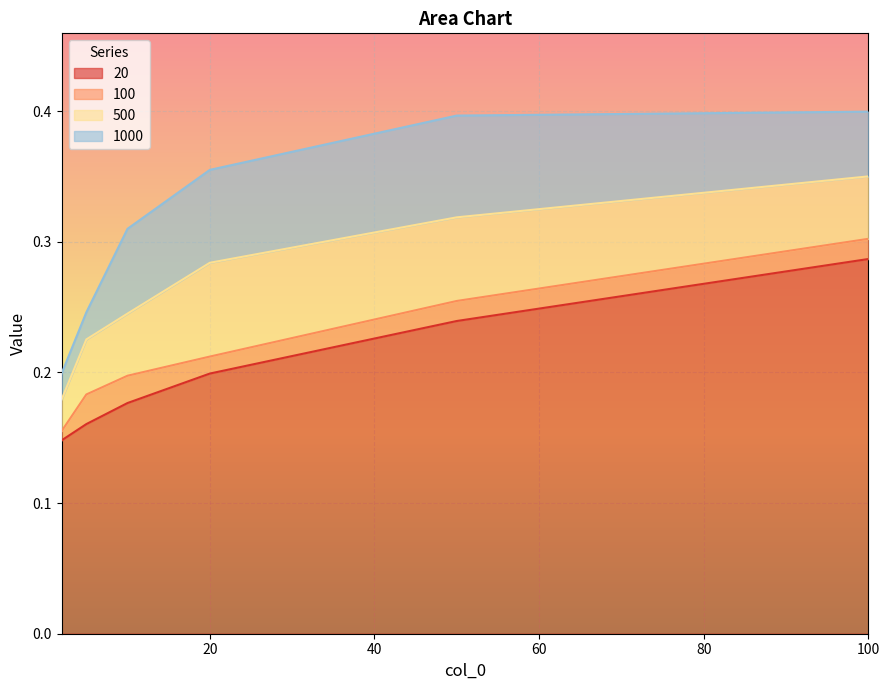

True or false: 500 has a value of 0.3 at 2.

False